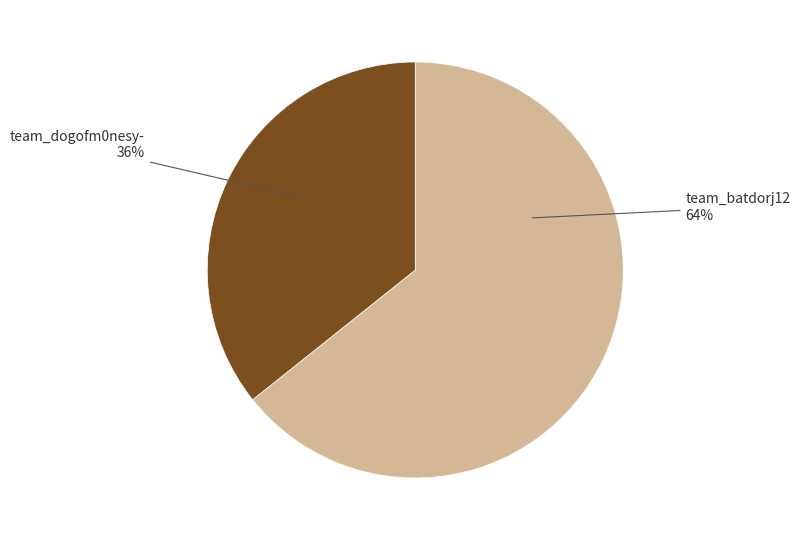

Does any single category account for the majority?

Yes